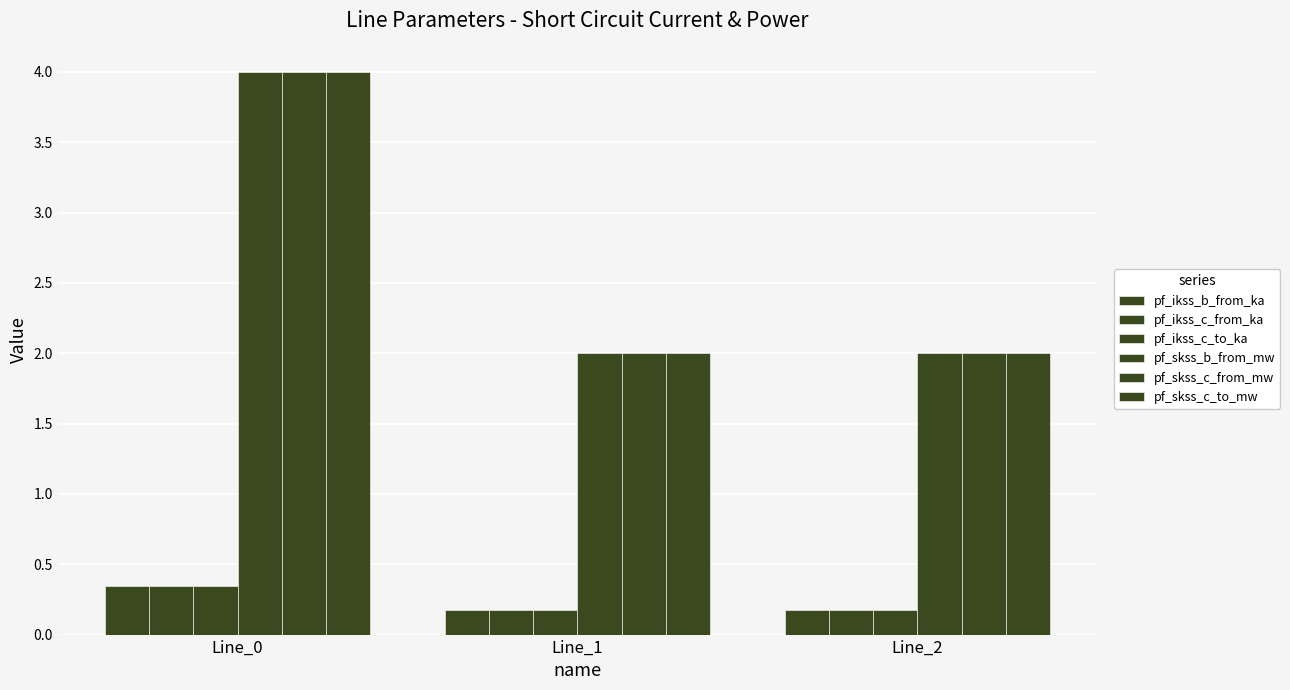

What is the difference between the maximum and minimum values in the pf_ikss_b_from_ka series?

0.2